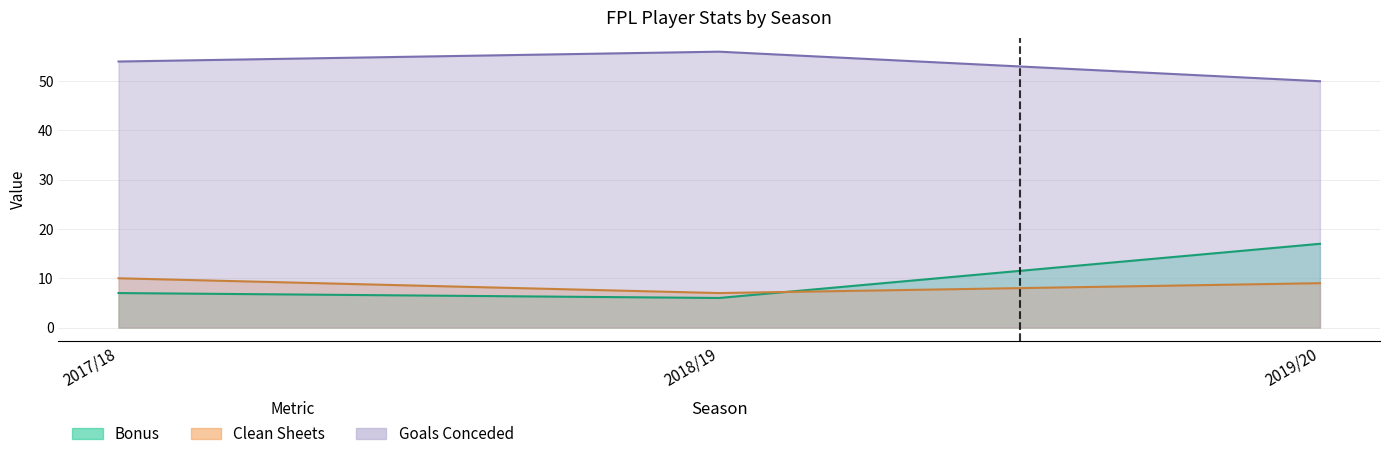

What is the label of the 1st point from the right?

2019/20